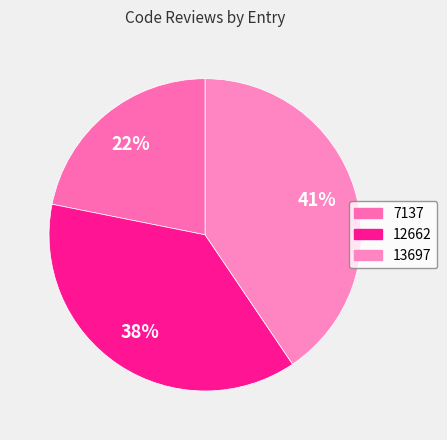

How many segments does this pie chart have?

3